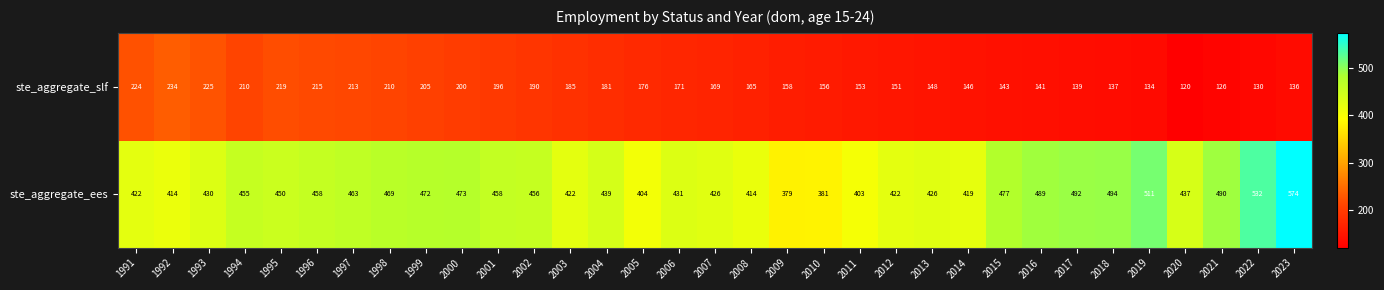

What is the difference between the highest and lowest values at 2013?

278